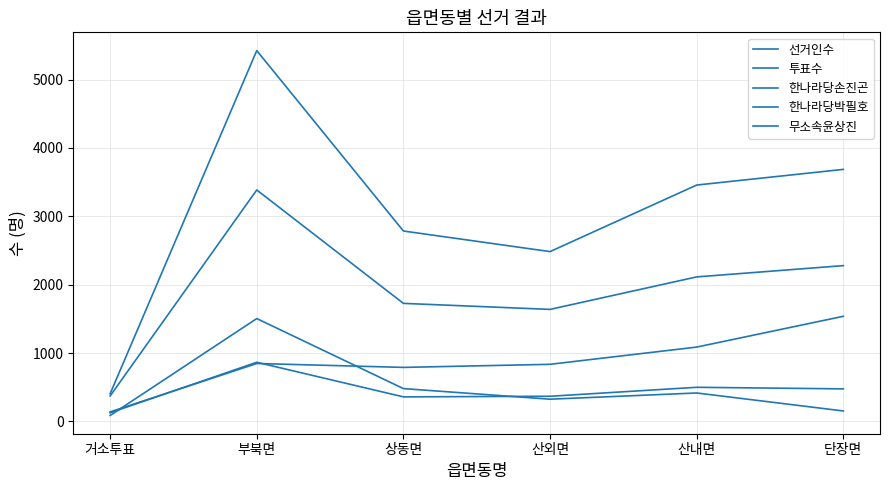

Does the chart display data point markers on the line(s)?

No